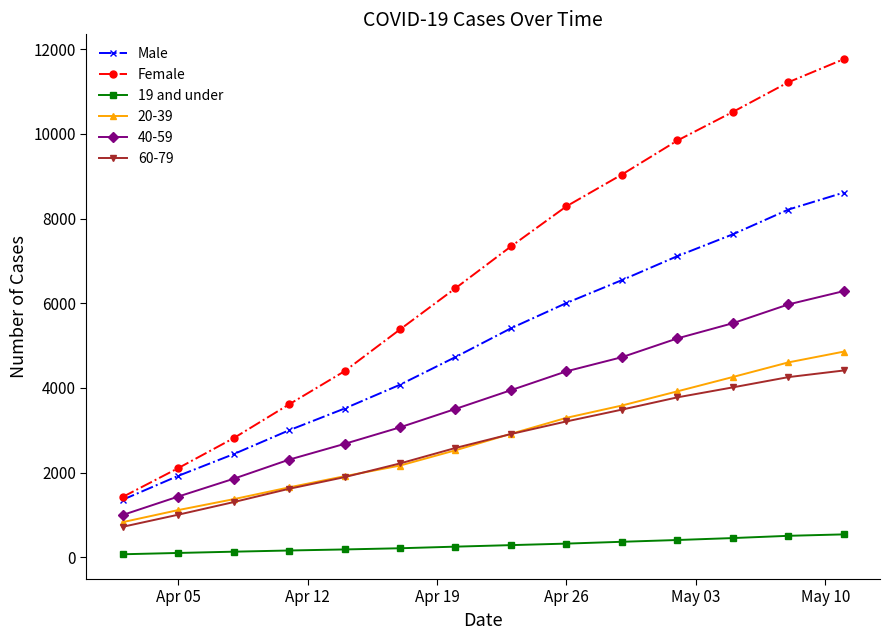

True or false: 40-59 has more than 1 interior local peaks.

False